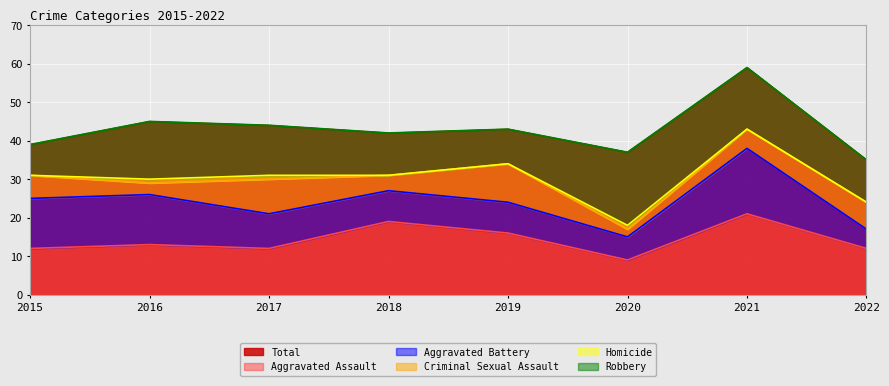

Rank the series by their maximum value, from highest to lowest.

Total, Aggravated Assault, Robbery, Aggravated Battery, Criminal Sexual Assault, Homicide